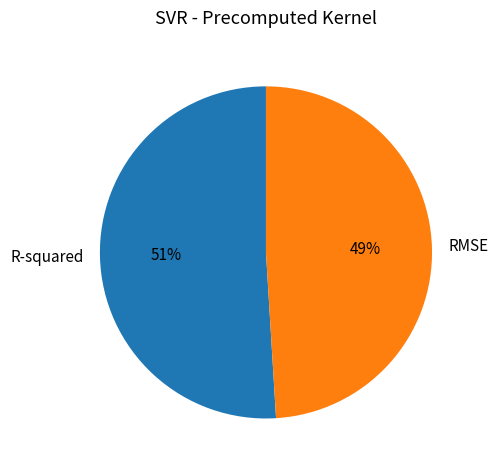

Is the sum of RMSE and R-squared greater than half?

Yes